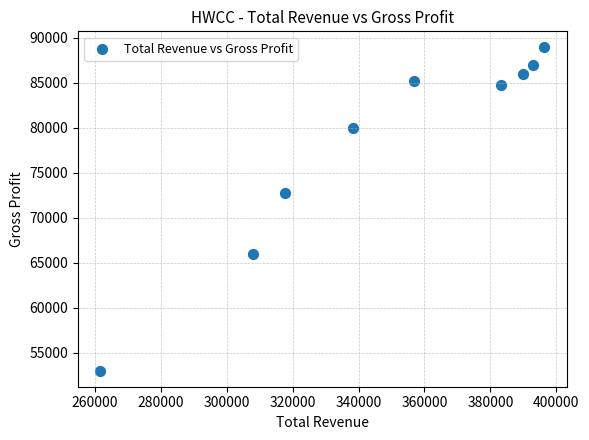

What Y value in the scatter plot is closest to 70950?

72700